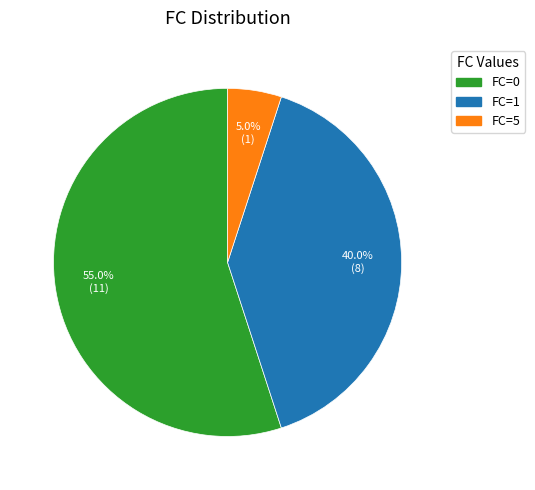

Is the sum of FC=5 and FC=1 greater than half?

No